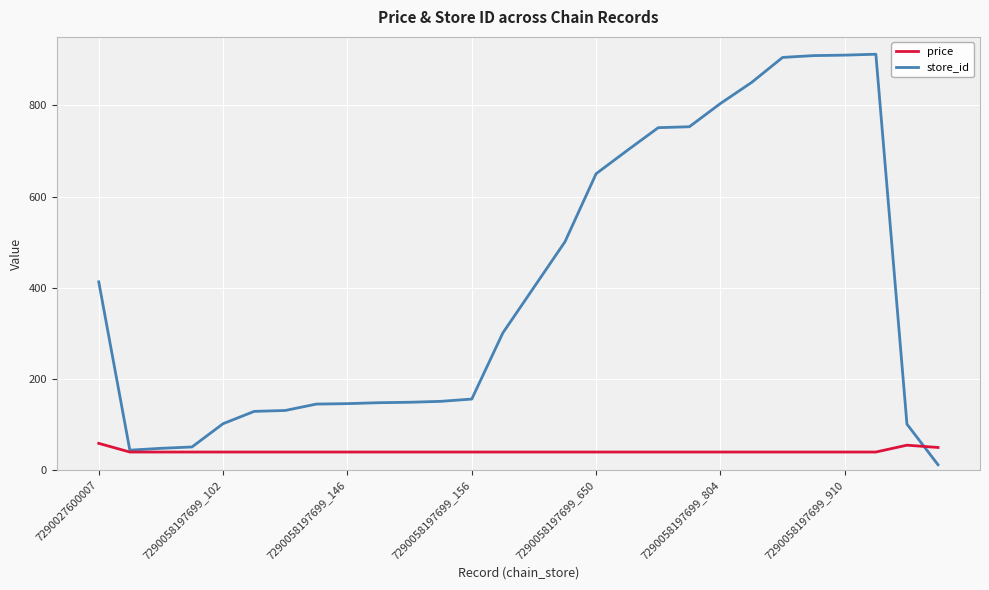

Which series has the largest total across all categories?

store_id